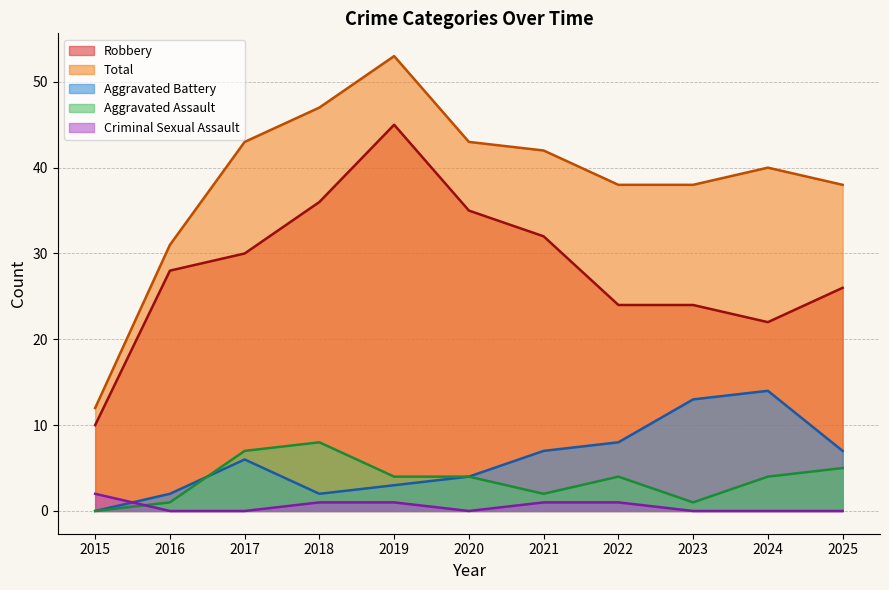

Reading right to left, what are all the values shown in this chart?

Robbery: 26	22	24	24	32	35	45	36	30	28	10
Total: 38	40	38	38	42	43	53	47	43	31	12
Aggravated Battery: 7	14	13	8	7	4	3	2	6	2	0
Aggravated Assault: 5	4	1	4	2	4	4	8	7	1	0
Criminal Sexual Assault: 0	0	0	1	1	0	1	1	0	0	2